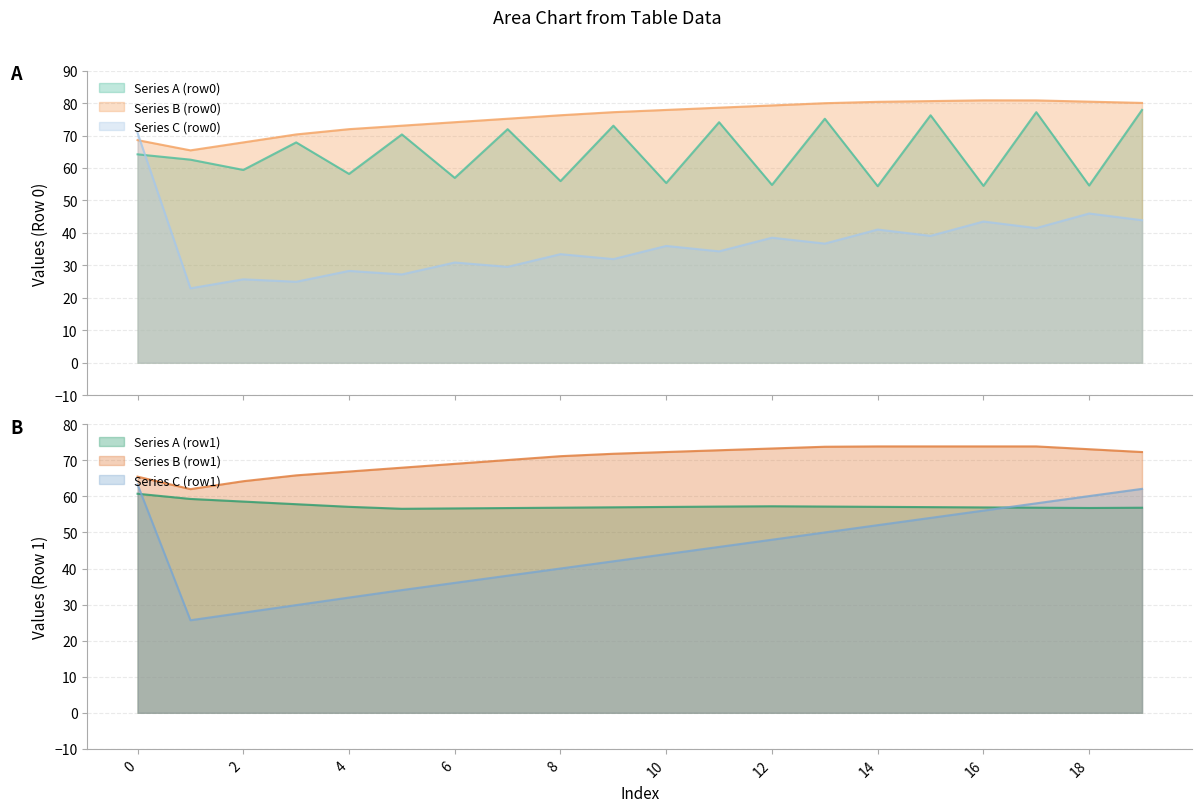

The col_2_row0 series shows 80.0 at 19. True or false?

True